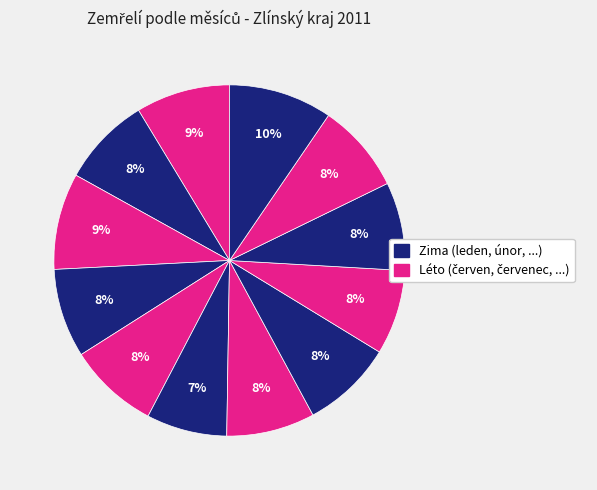

Rank the categories by value from highest to lowest.

prosinec, březen, leden, srpen, květen, únor, listopad, duben, červenec, říjen, září, červen